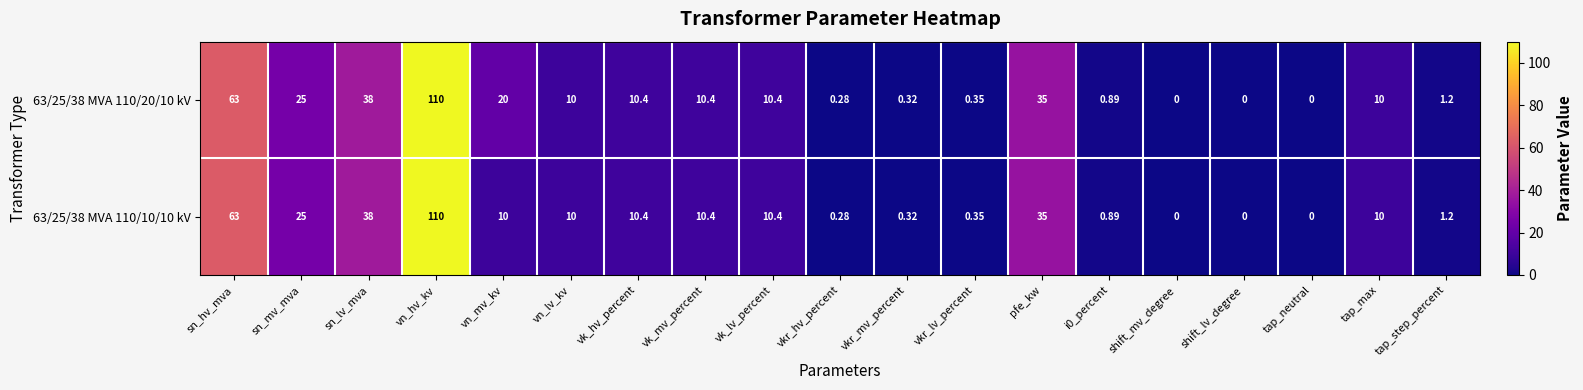

At which category is the sum across all series the highest?

vn_hv_kv